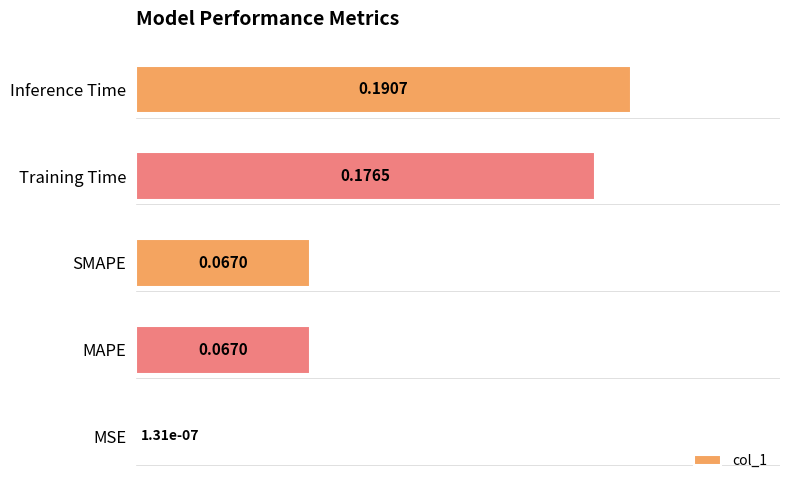

Are the bars grouped side by side (vs. stacked)?

No